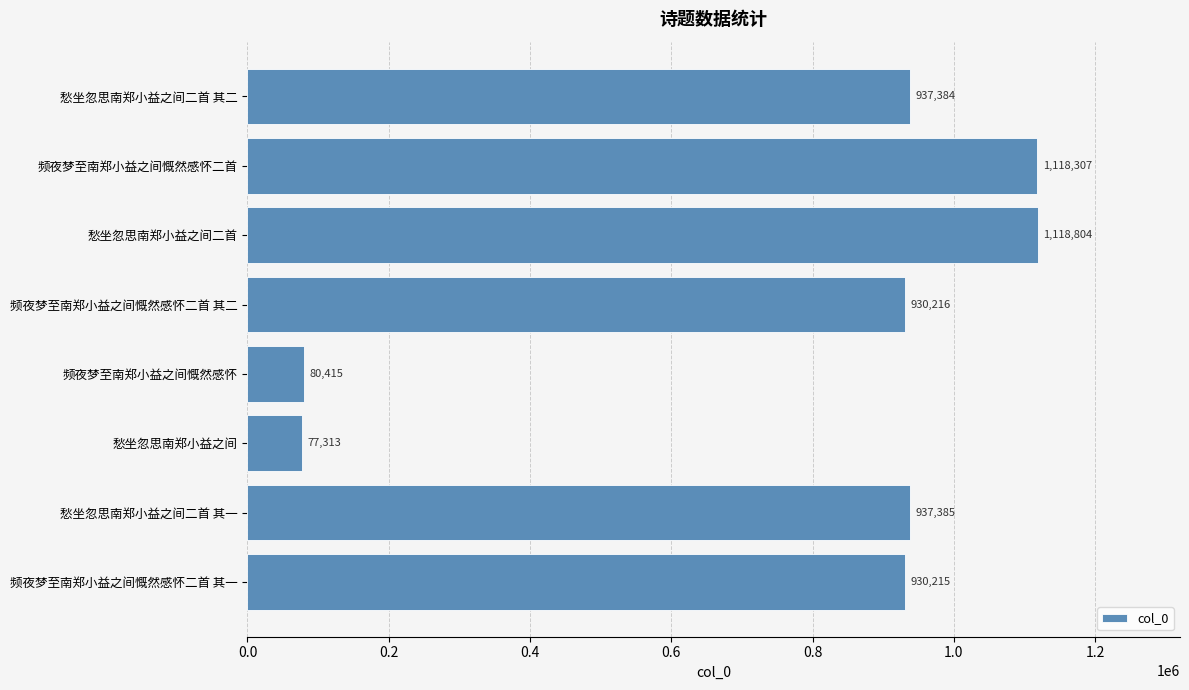

Between 频夜梦至南郑小益之间慨然感怀二首 and 愁坐忽思南郑小益之间二首 其二, which is larger?

频夜梦至南郑小益之间慨然感怀二首